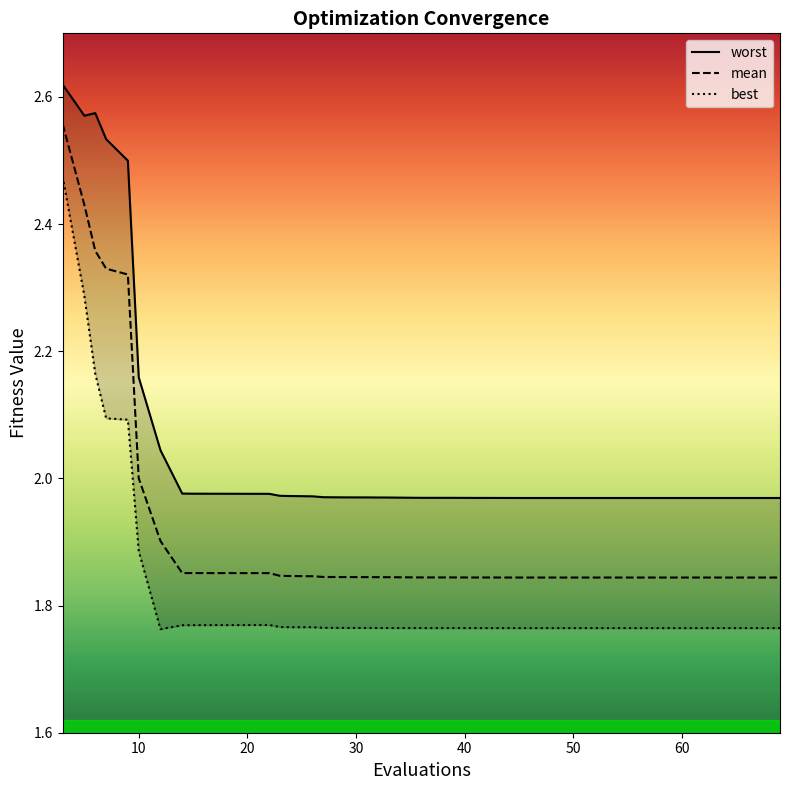

True or false: mean and best intersect in this chart.

False